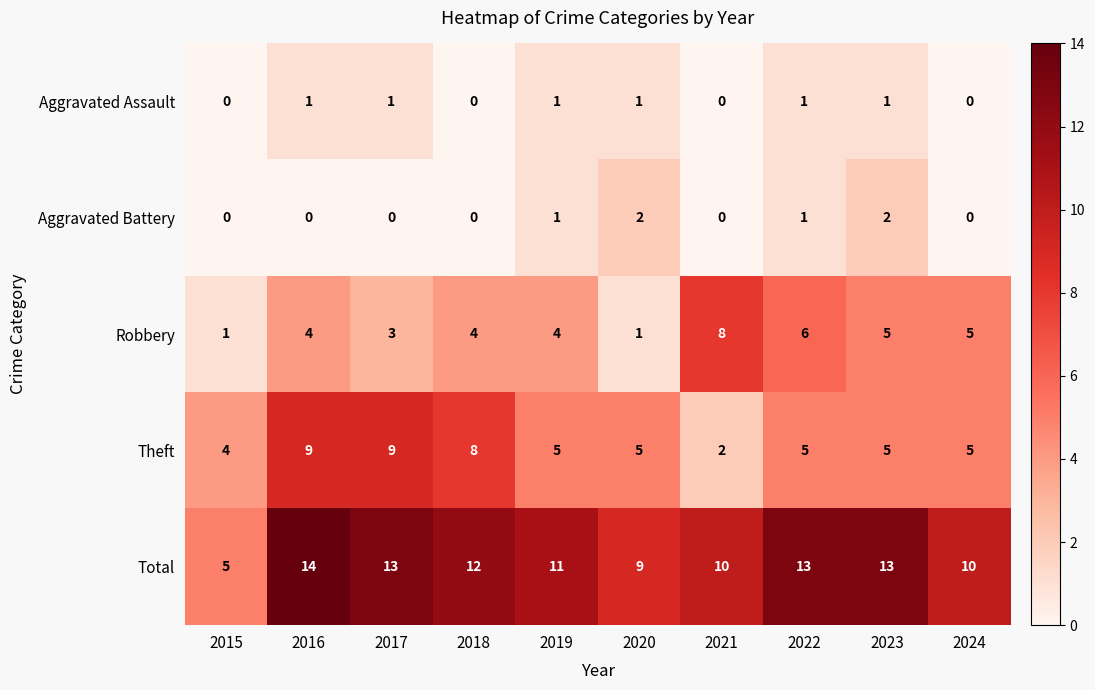

What is the highest value of the Total series?

14